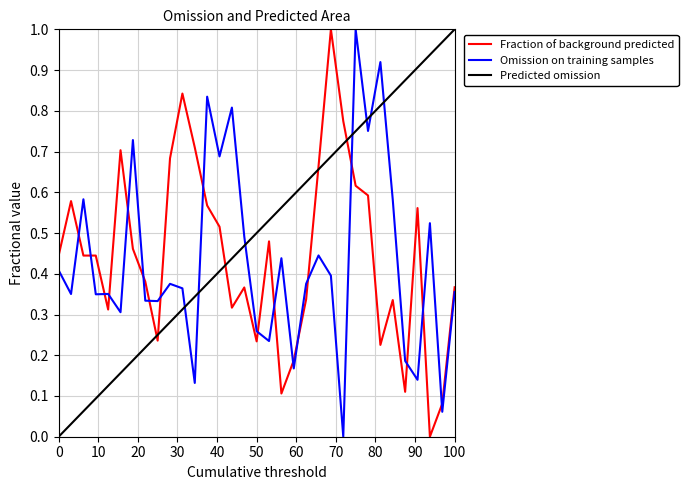

True or false: Fraction of background predicted and Omission on training samples cross at least once.

True